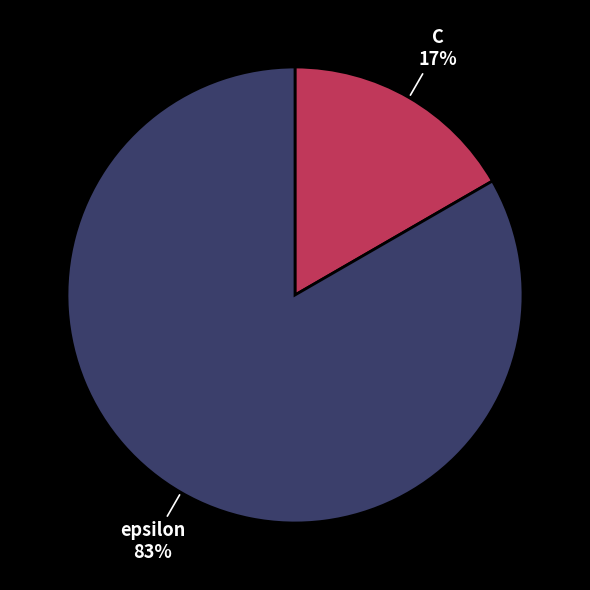

To the nearest percent, what is the average slice percentage?

50%